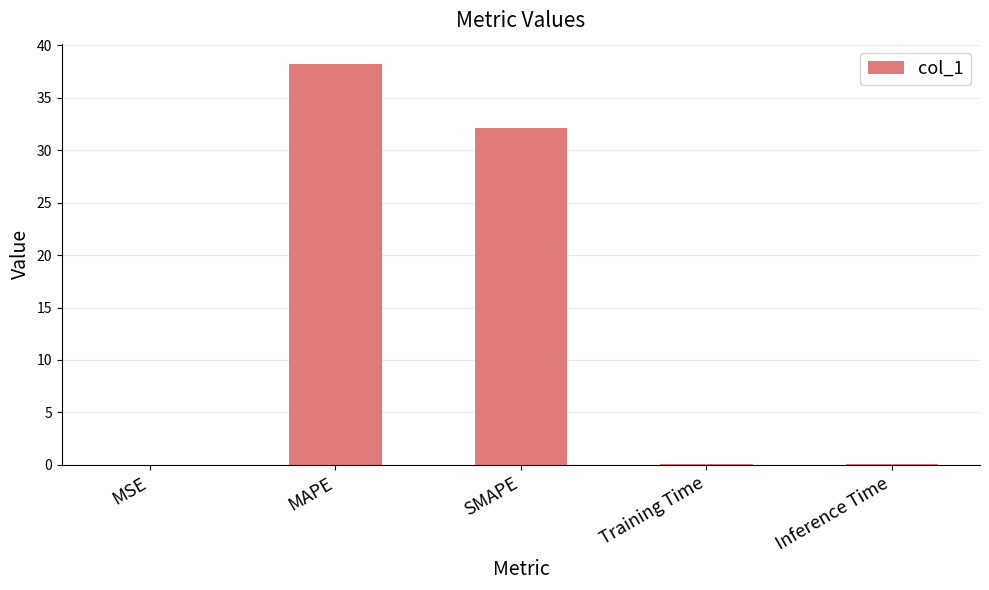

Where is the data nearest to the value 19?

SMAPE